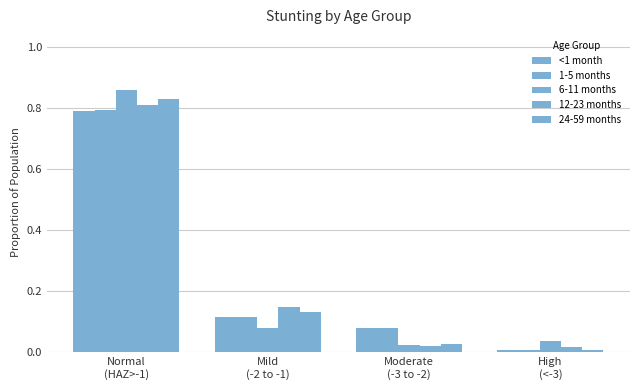

What is the maximum value shown in the chart?

0.9